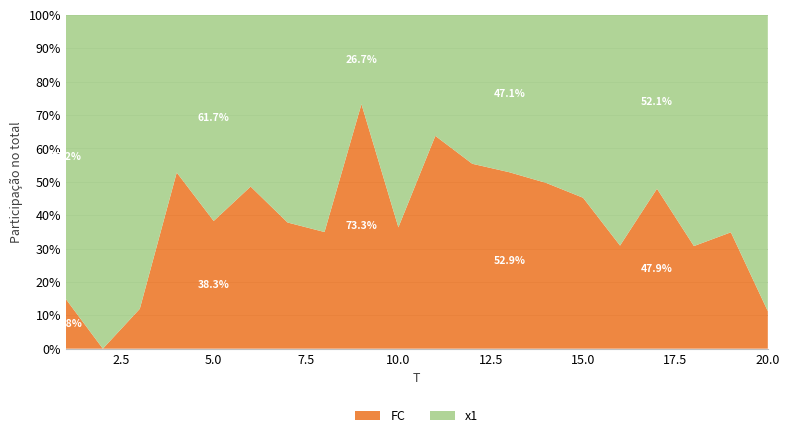

Reading left to right, extract all data points from this chart.

x1: 11.5	6.3	7.4	5.4	6.5	4.2	4.9	7.4	2.6	7.0	2.3	3.2	5.3	3.0	6.1	2.2	3.3	2.3	5.6	7.9
FC: 2.0	0.0	1.0	6.0	4.0	4.0	3.0	4.0	7.0	4.0	4.0	4.0	6.0	3.0	5.0	1.0	3.0	1.0	3.0	1.0